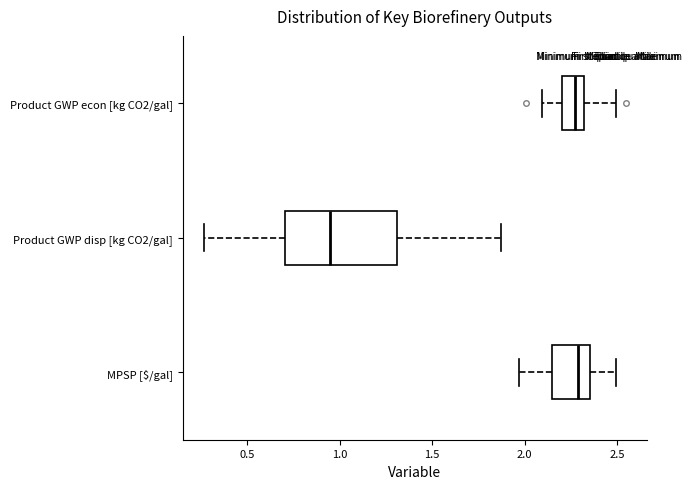

Which box is the widest, from its left edge to its right edge?

Product GWP disp [kg CO2/gal]